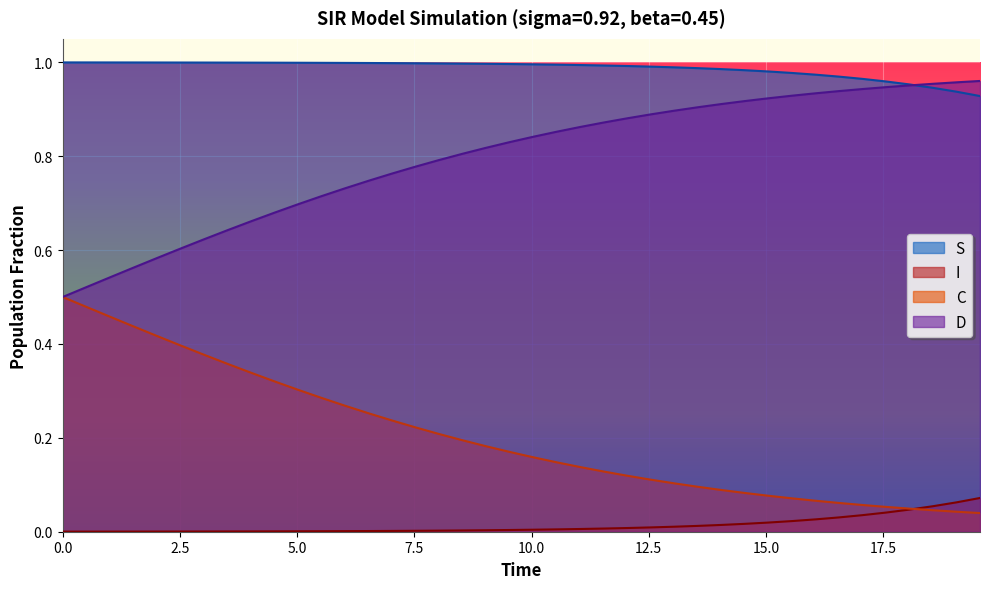

True or false: D and I intersect in this chart.

False